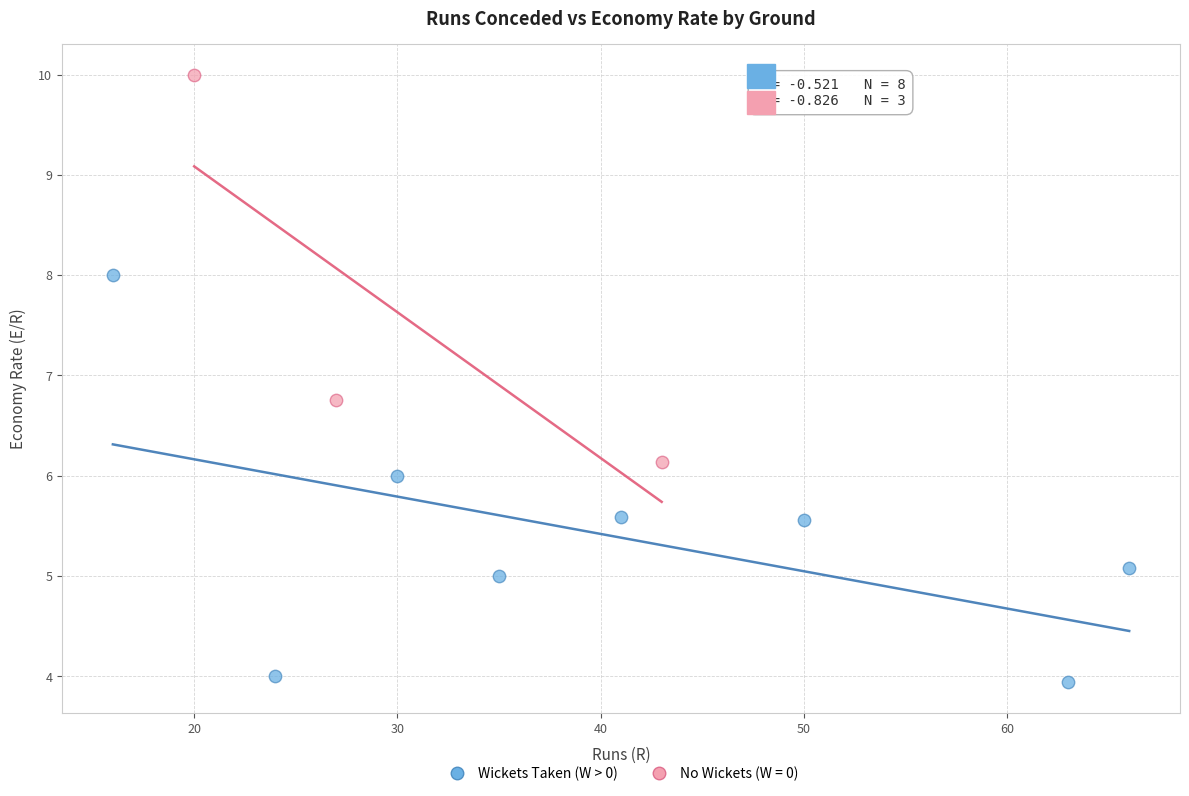

Which series contains the highest Y value?

No Wickets (W = 0)